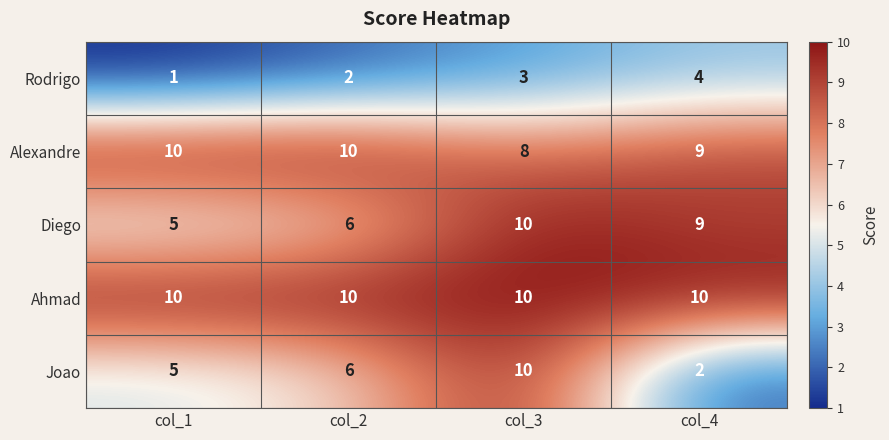

What is the sum of the Alexandre values at col_1 and col_3?

18